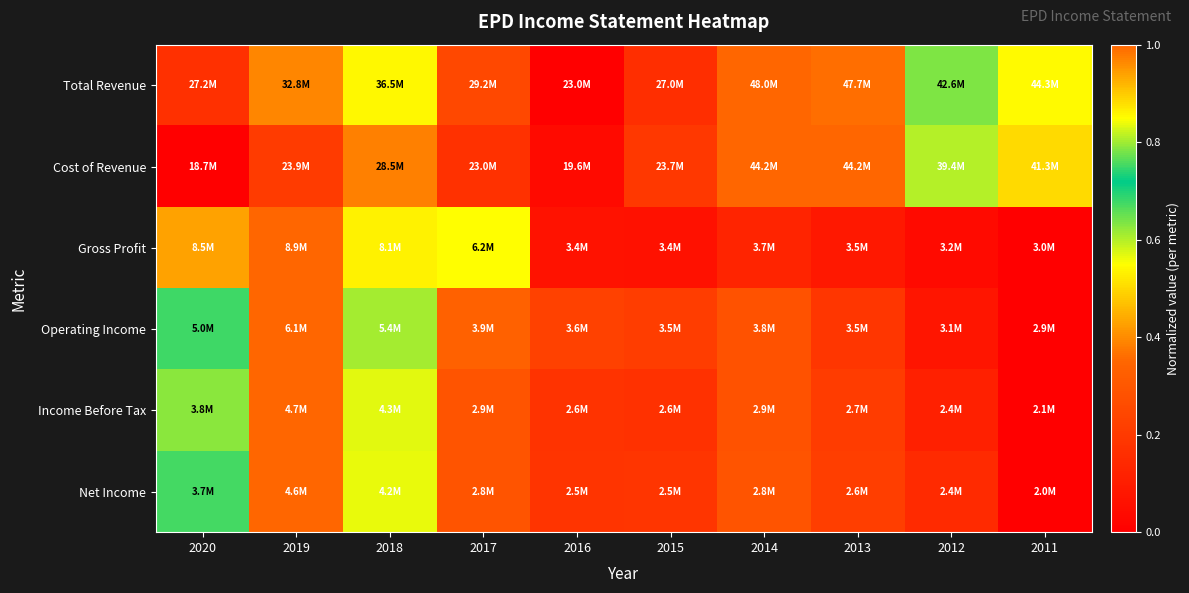

Reading left to right, list all the values displayed in this chart.

Total Revenue: 2020=0.2	2019=0.4	2018=0.5	2017=0.2	2016=0.0	2015=0.2	2014=1.0	2013=1.0	2012=0.8	2011=0.9
Cost of Revenue: 2020=0.0	2019=0.2	2018=0.4	2017=0.2	2016=0.0	2015=0.2	2014=1.0	2013=1.0	2012=0.8	2011=0.9
Gross Profit: 2020=0.9	2019=1.0	2018=0.9	2017=0.5	2016=0.1	2015=0.1	2014=0.1	2013=0.1	2012=0.0	2011=0.0
Operating Income: 2020=0.7	2019=1.0	2018=0.8	2017=0.3	2016=0.2	2015=0.2	2014=0.3	2013=0.2	2012=0.1	2011=0.0
Income Before Tax: 2020=0.6	2019=1.0	2018=0.8	2017=0.3	2016=0.2	2015=0.2	2014=0.3	2013=0.2	2012=0.1	2011=0.0
Net Income: 2020=0.7	2019=1.0	2018=0.8	2017=0.3	2016=0.2	2015=0.2	2014=0.3	2013=0.2	2012=0.1	2011=0.0